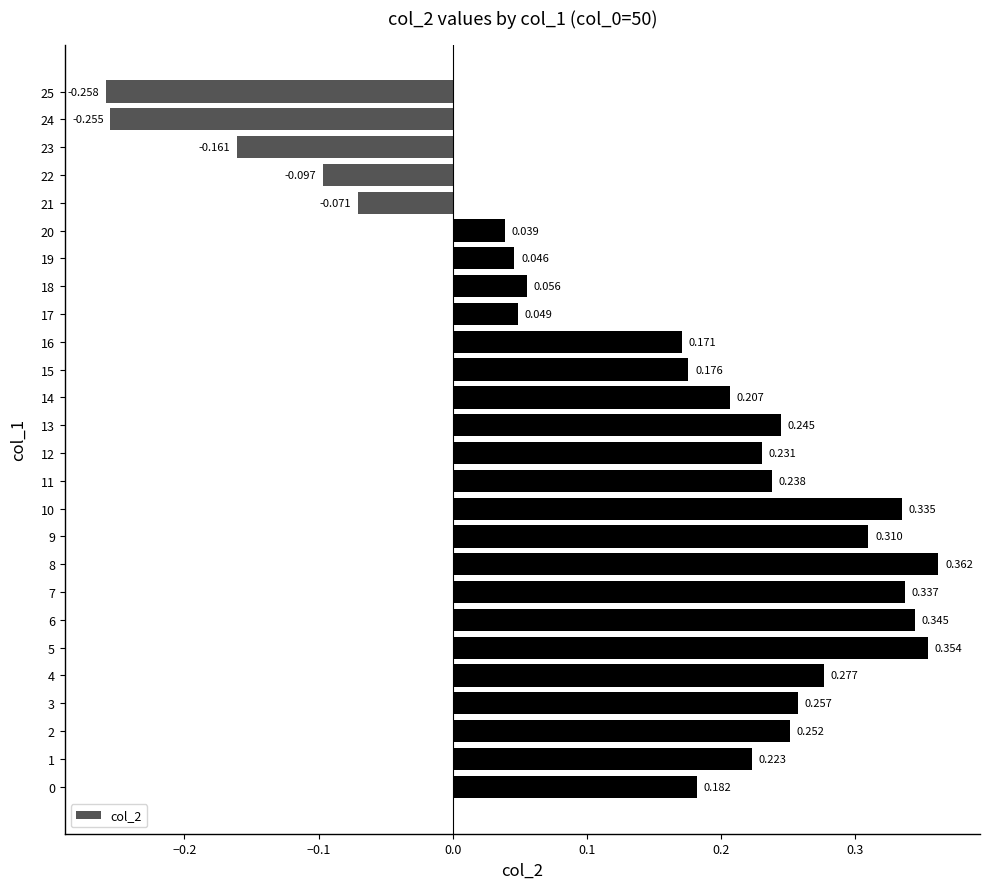

What is the difference between the maximum and second lowest values?

0.6